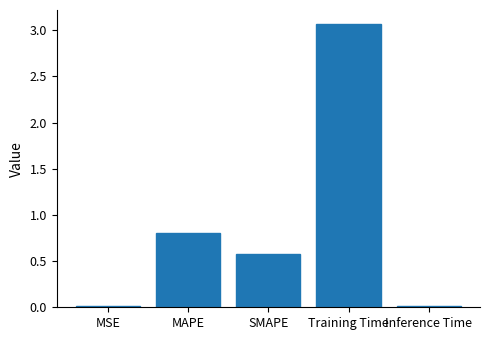

What is the sum of the values at Training Time and SMAPE?

3.6